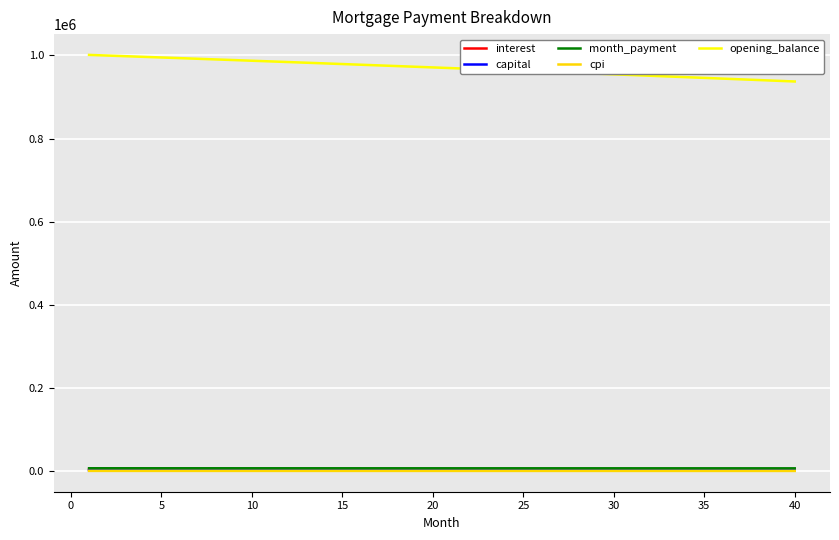

Which series has the largest total across all categories?

opening_balance